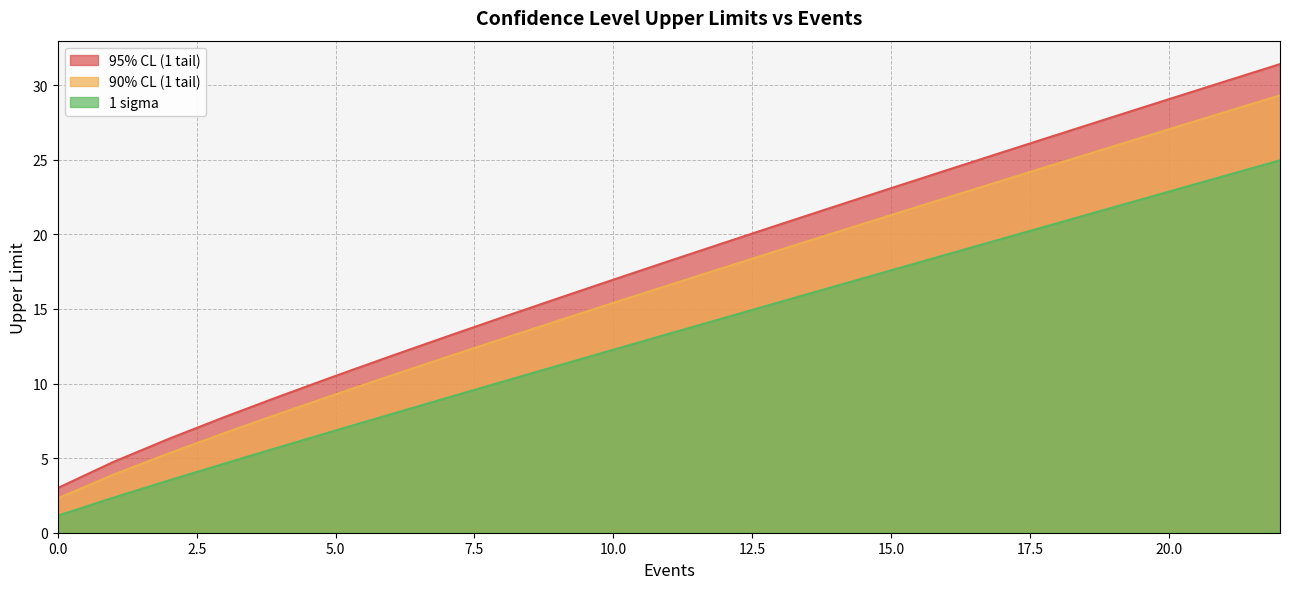

Which series changed the most between 6 and 9?

95% CL (1 tail)